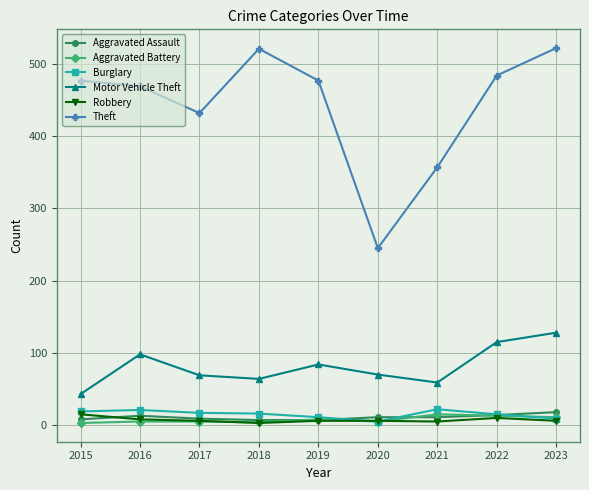

The Theft series shows 284 at 2018. True or false?

False